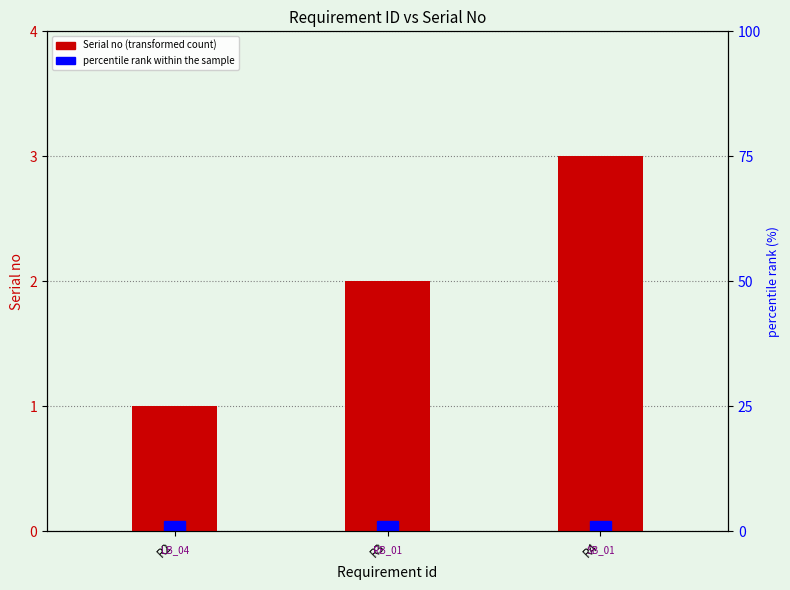

What is the value of the 3rd bar from the left?

3